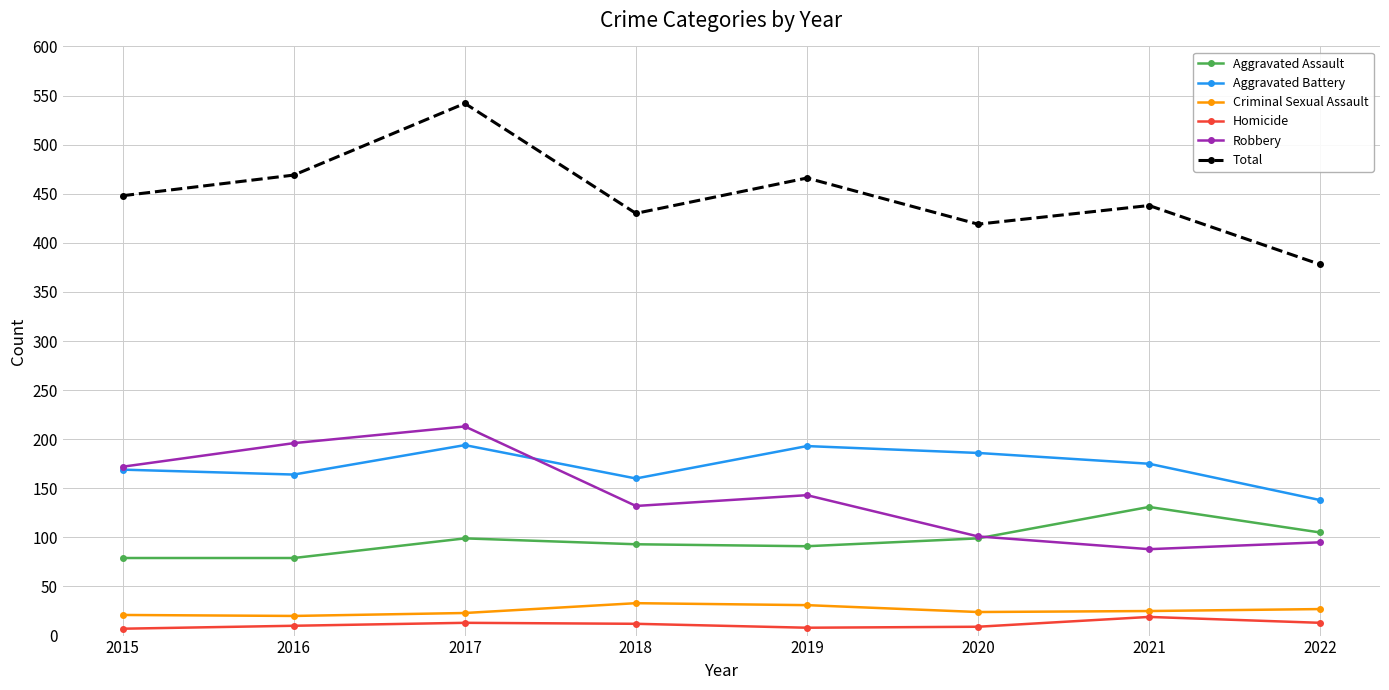

What is the maximum value for Homicide?

19